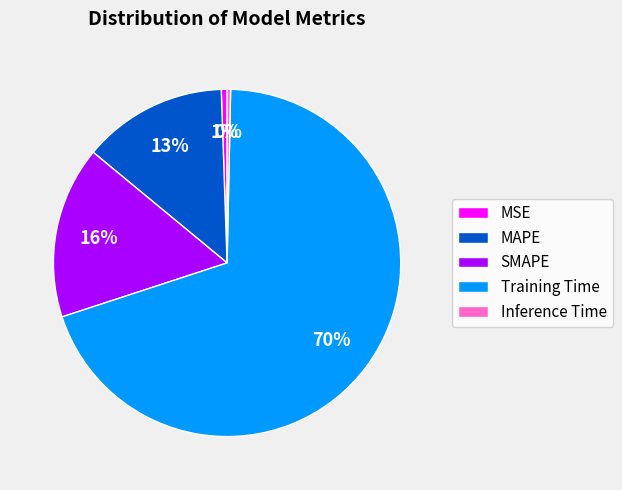

Which has a higher value, SMAPE or Inference Time?

SMAPE